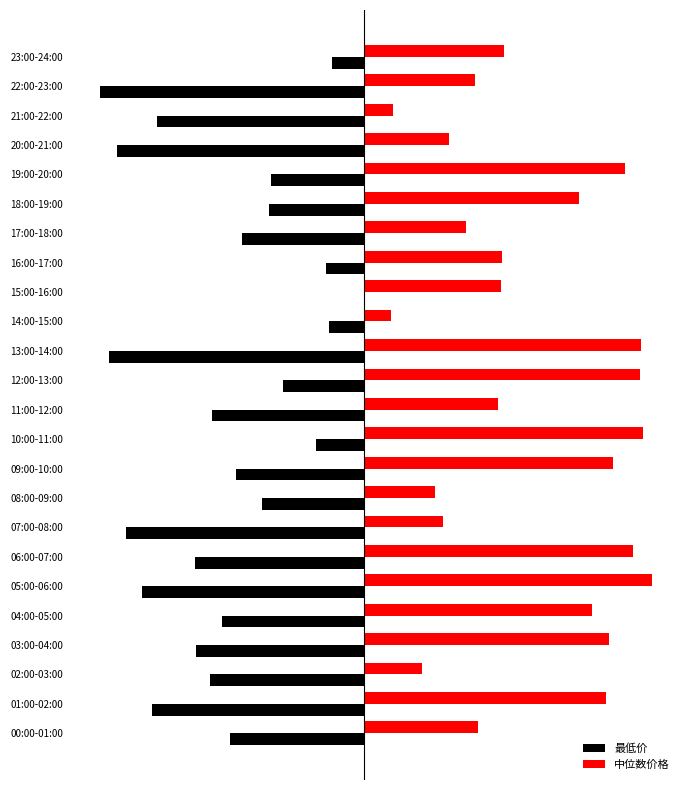

What are all the series names shown in the legend?

最低价, 中位数价格